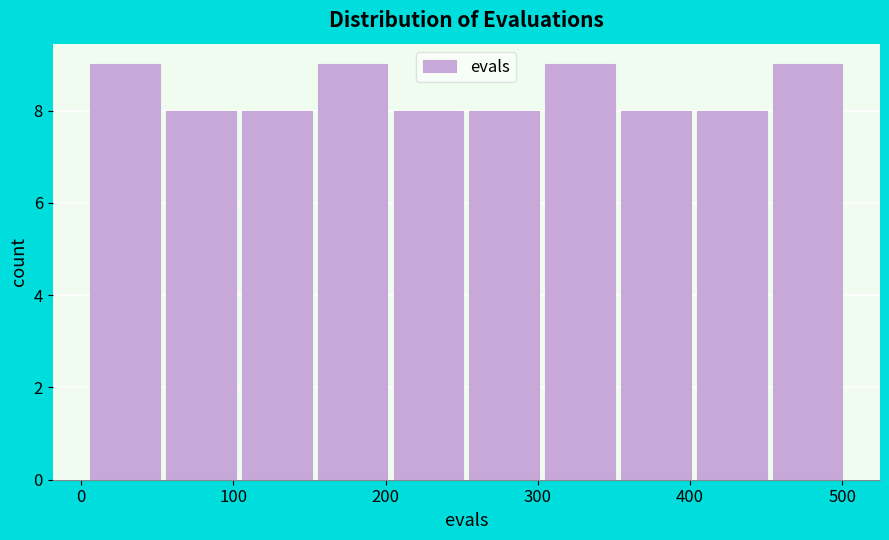

What is the height of the bar covering 210 to 260 on the x-axis? Neither the bar edges nor the heights are printed on the chart, so give them approximately, as read against the axes.

8